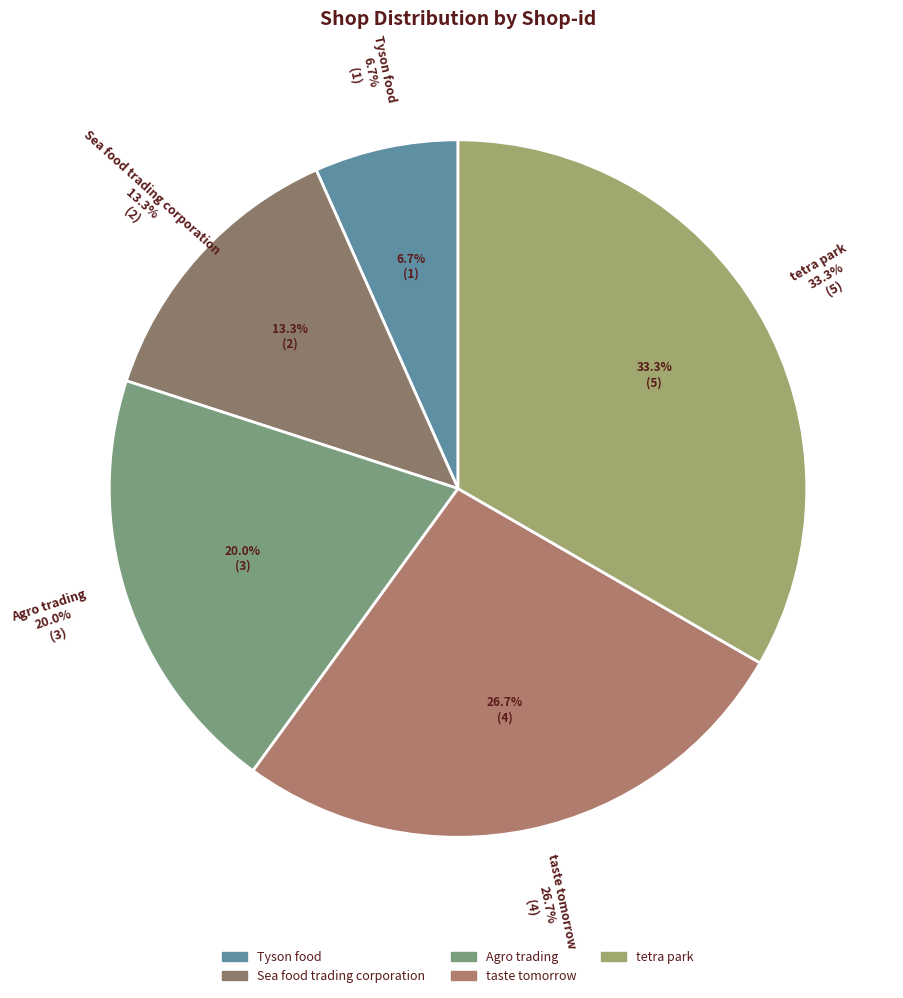

How many segments does this pie chart have?

5